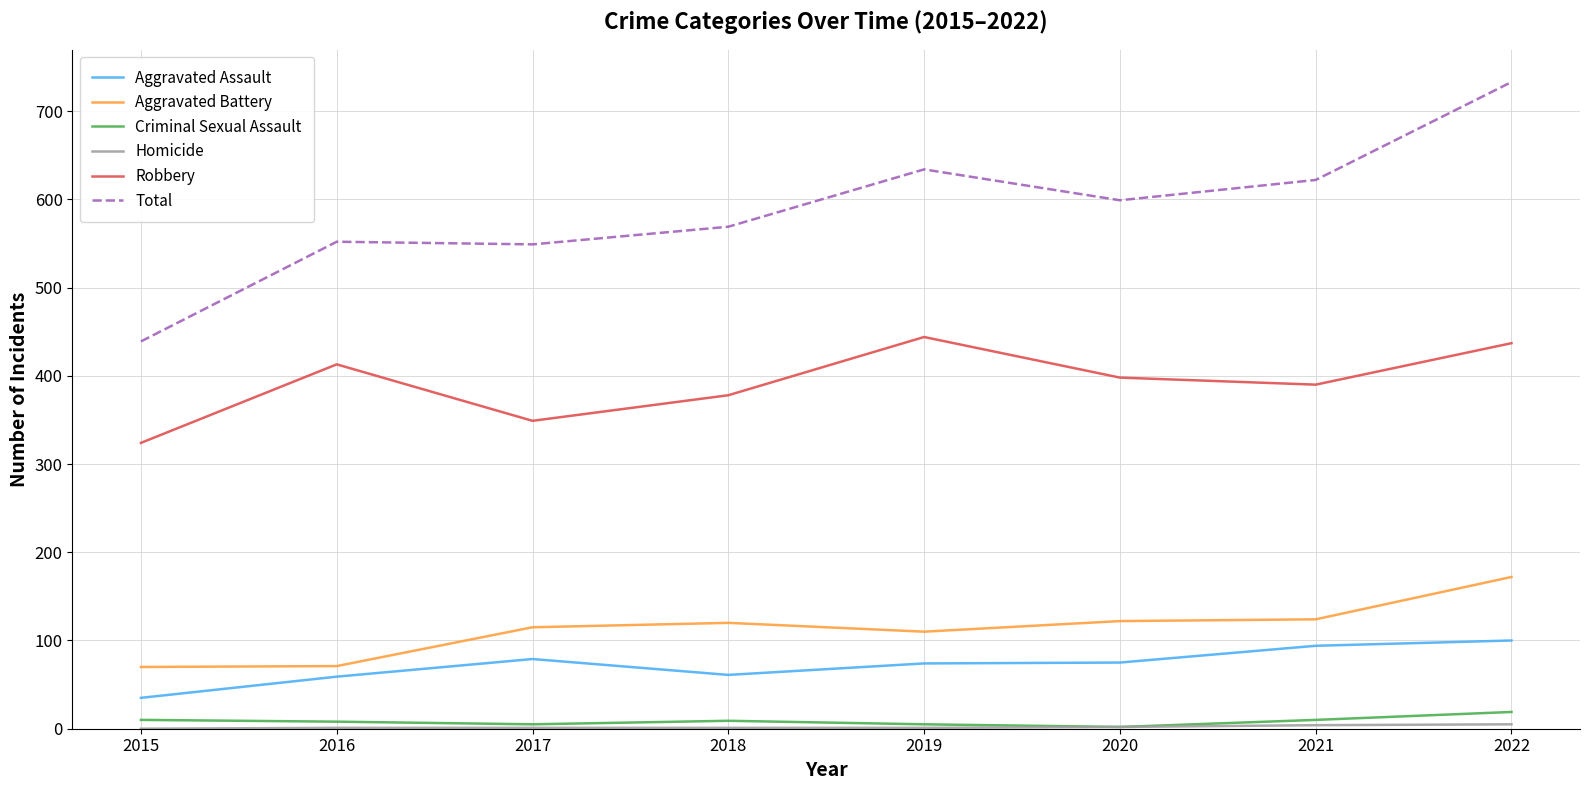

Which series has the largest total across all categories?

Total